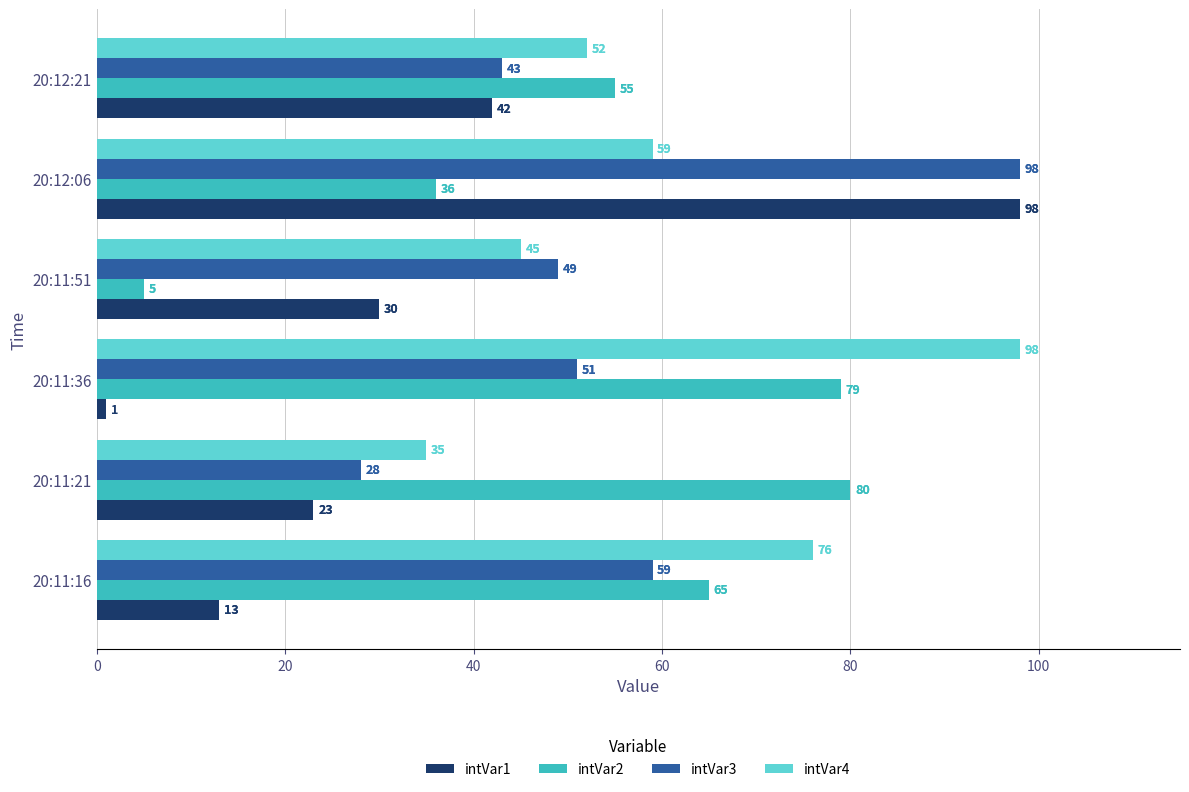

Which category has the lowest value across all series?

20:11:36